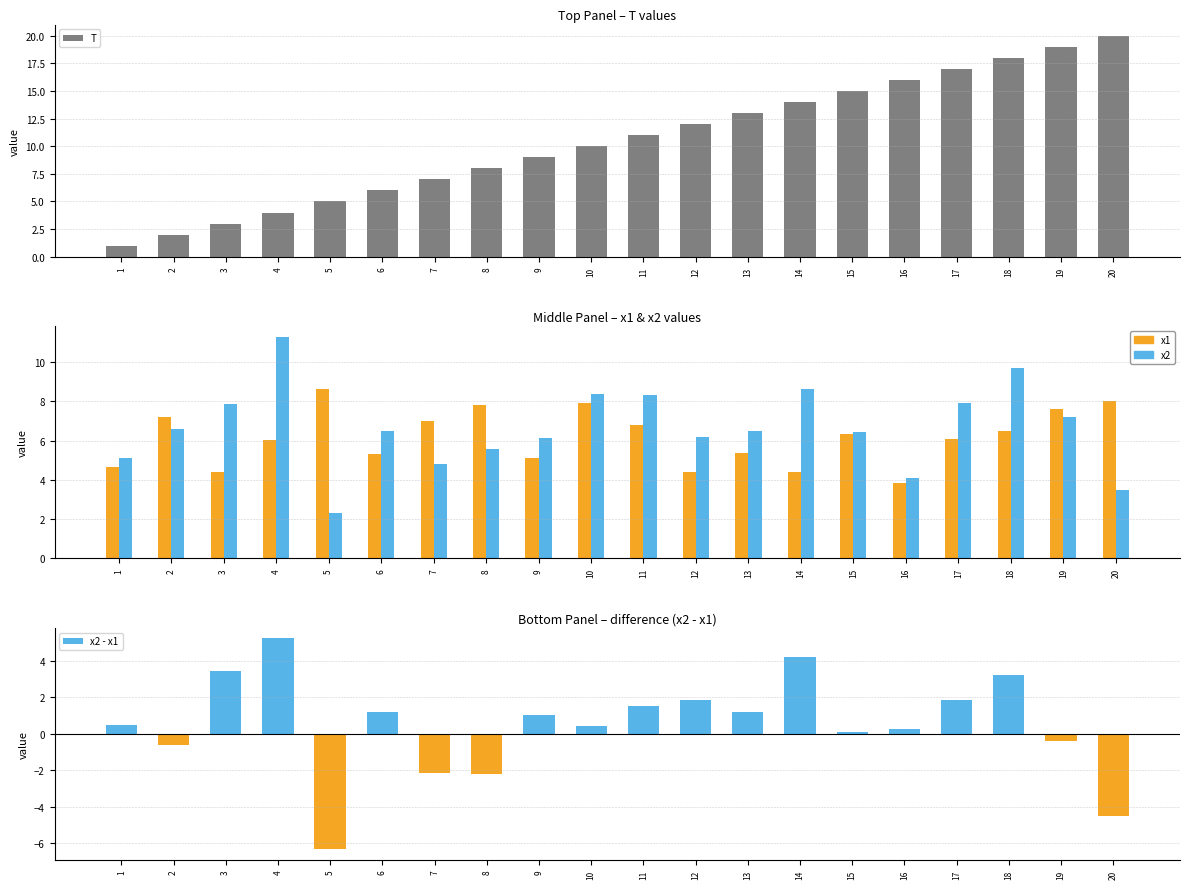

At which label does x2 first exceed 6?

2